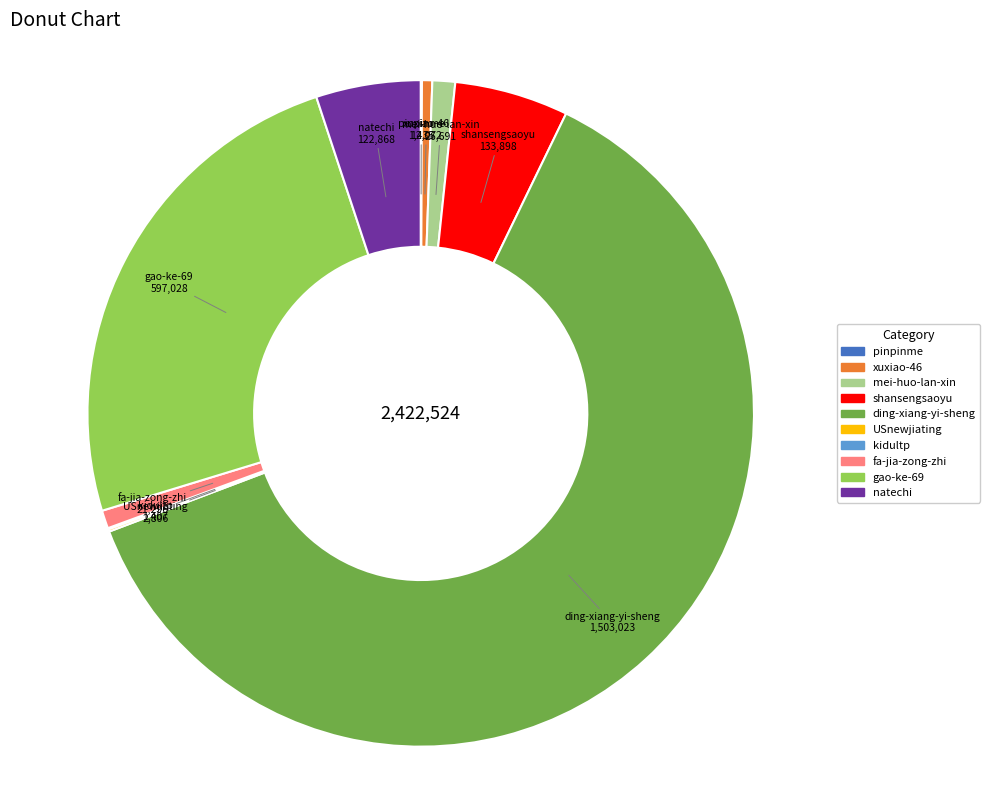

What is the ratio of the value at mei-huo-lan-xin to the value at fa-jia-zong-zhi?

1.3